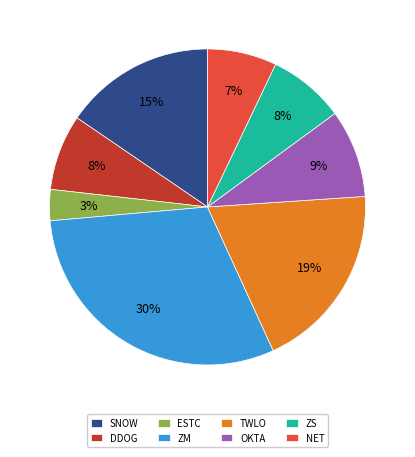

To the nearest percent, what is the difference between the largest and smallest slice percentages?

27%